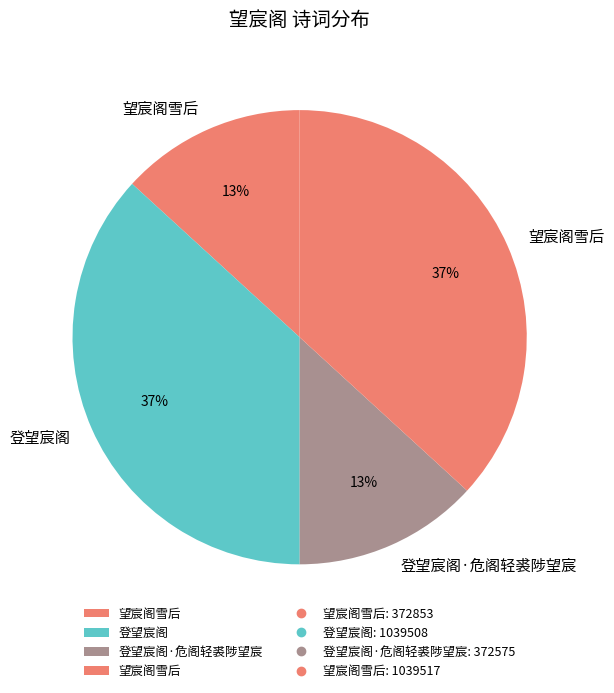

What is the smallest slice in the pie chart?

登望宸阁·危阁轻裘陟望宸